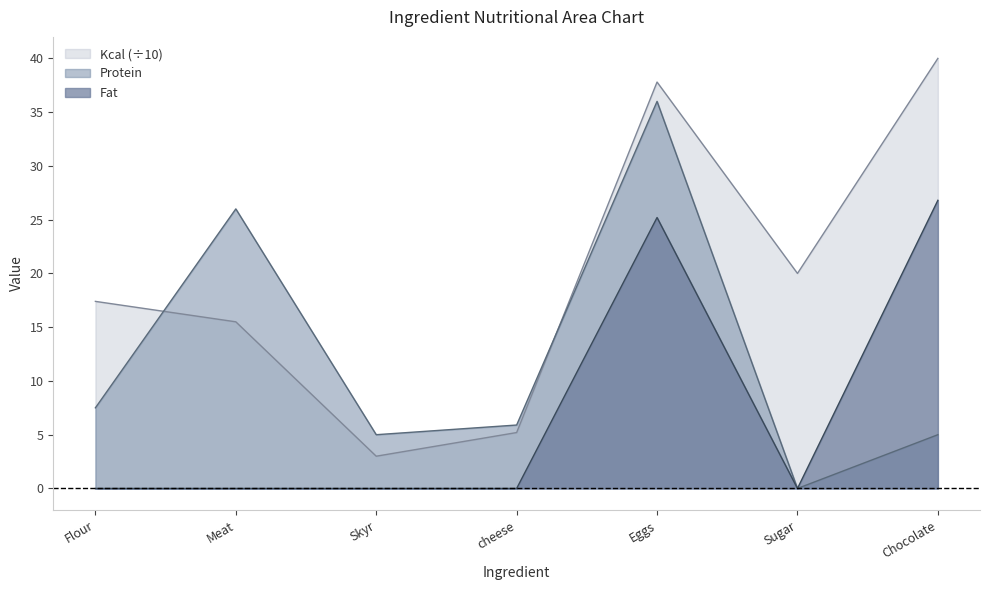

Rank the categories by Protein value from highest to lowest.

Eggs, Meat, Flour, cheese, Skyr, Chocolate, Sugar